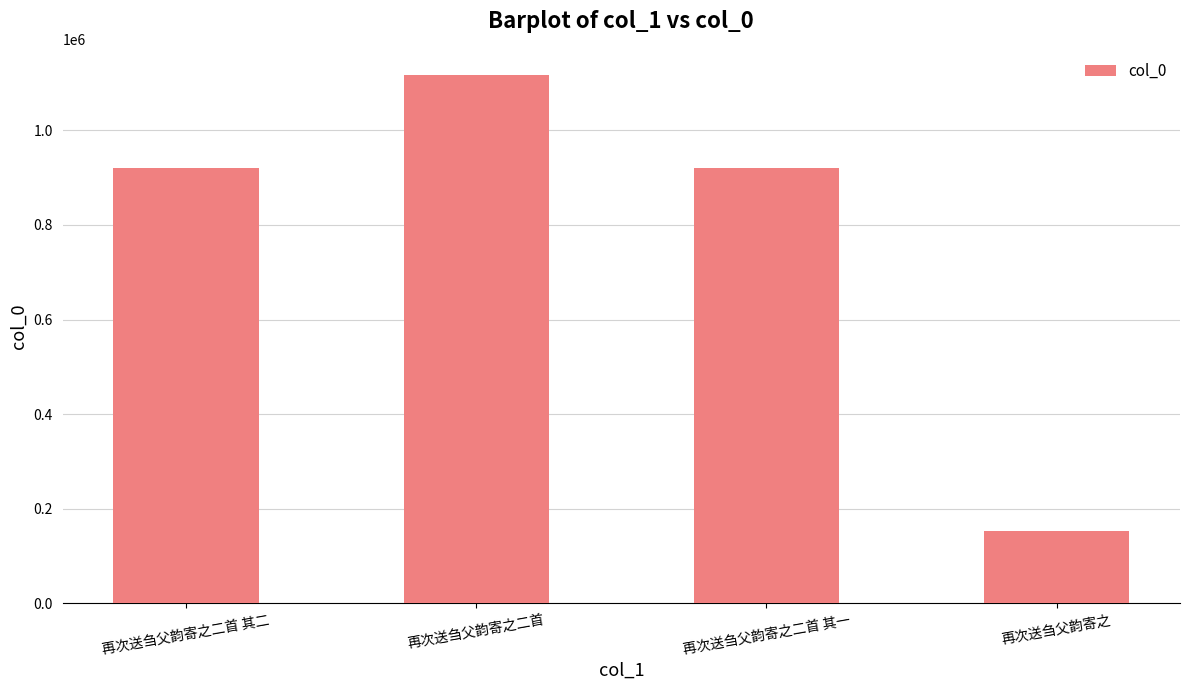

How many data points are less than 919671?

2